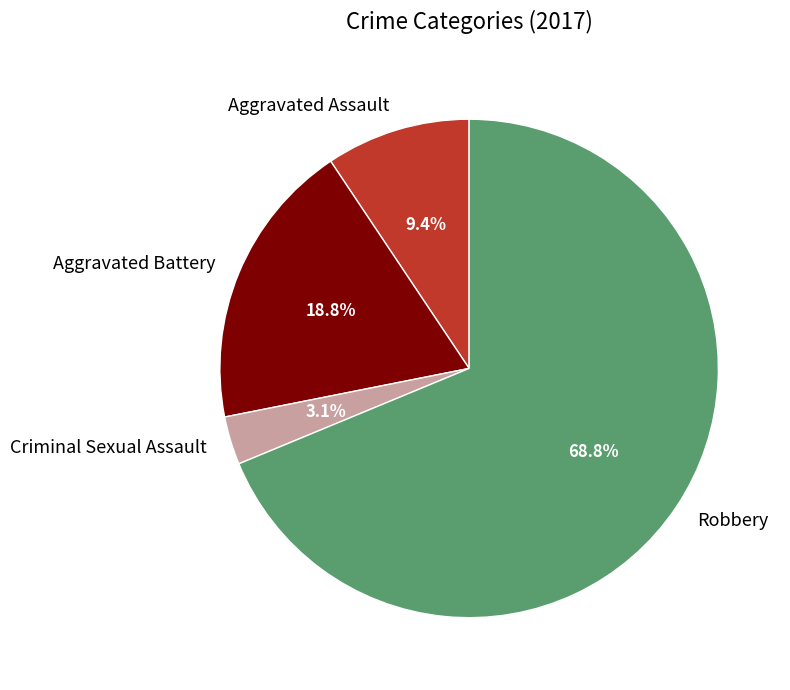

Approximately how many times larger is the value at Criminal Sexual Assault compared to Aggravated Assault?

0.3